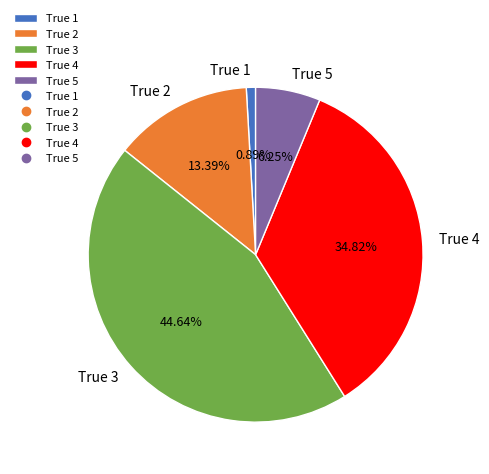

What percentage is the True 1 slice, to the nearest percent?

1%